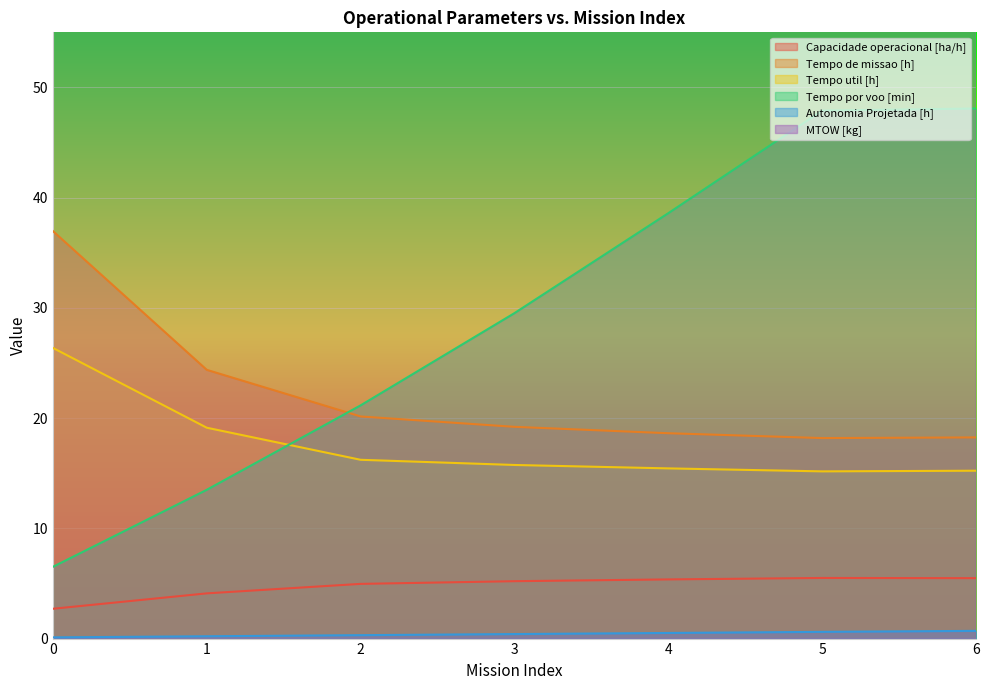

What is the total value across all series at 1?

230.7